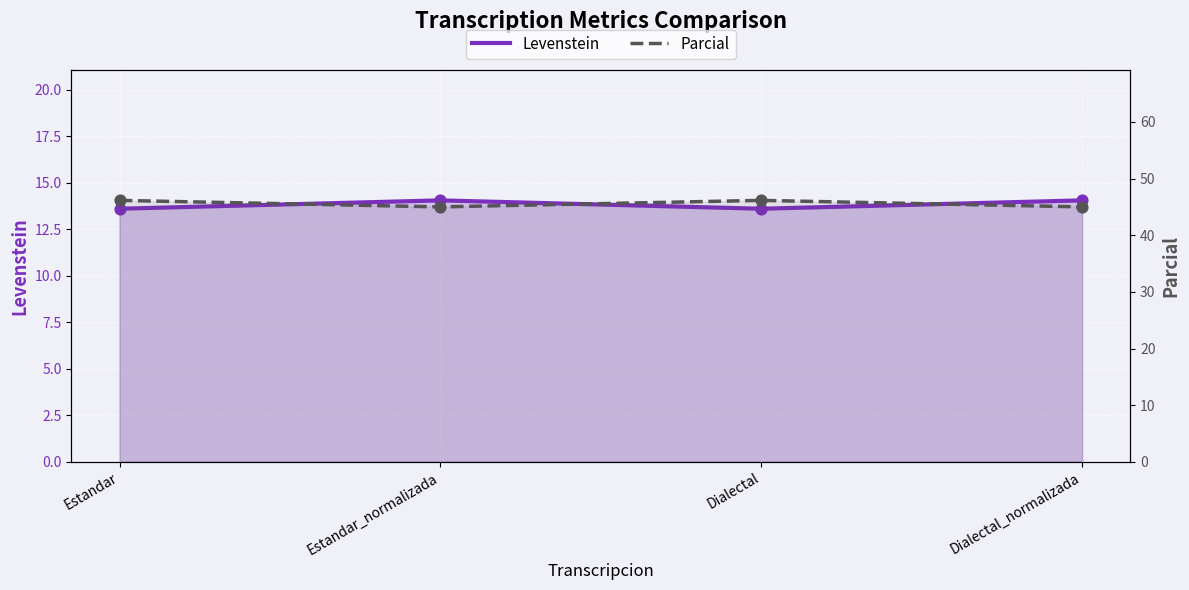

At which category is the sum across all series the highest?

Estandar